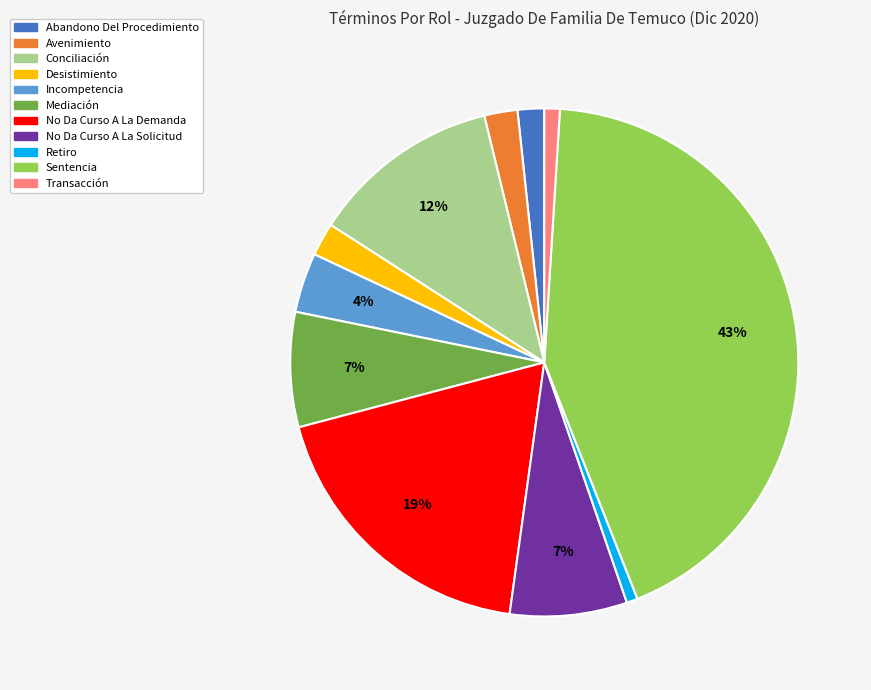

Which slice is the largest?

Sentencia